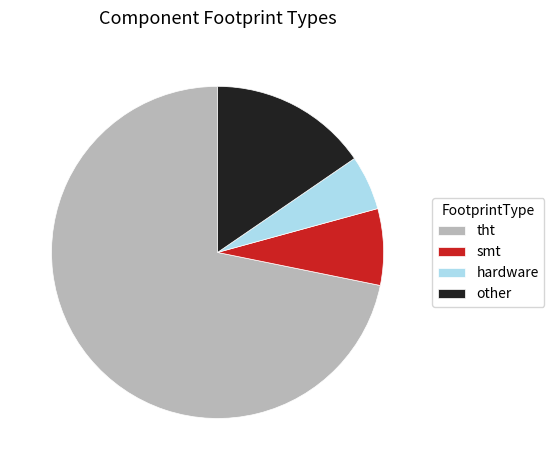

Which category has the biggest portion of the pie?

tht